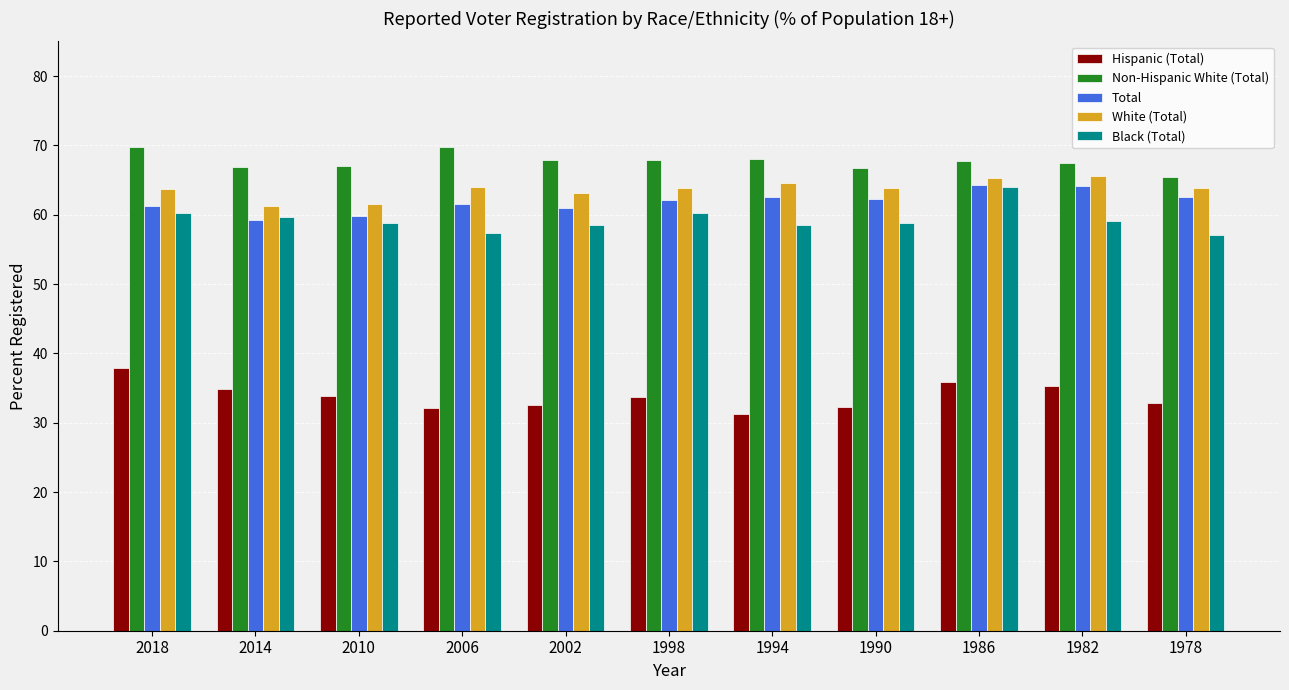

What is the value of the Black (Total) bar at the 6th from the left?

60.2